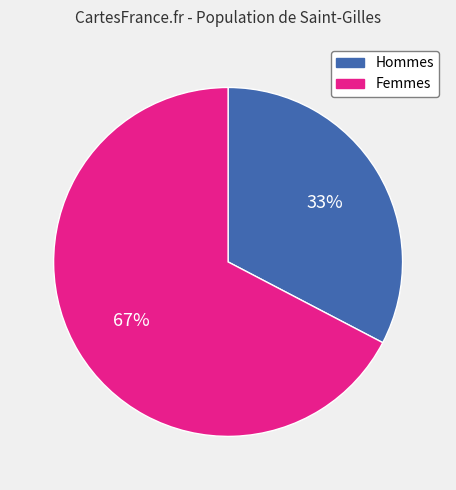

Does any single category account for the majority?

Yes